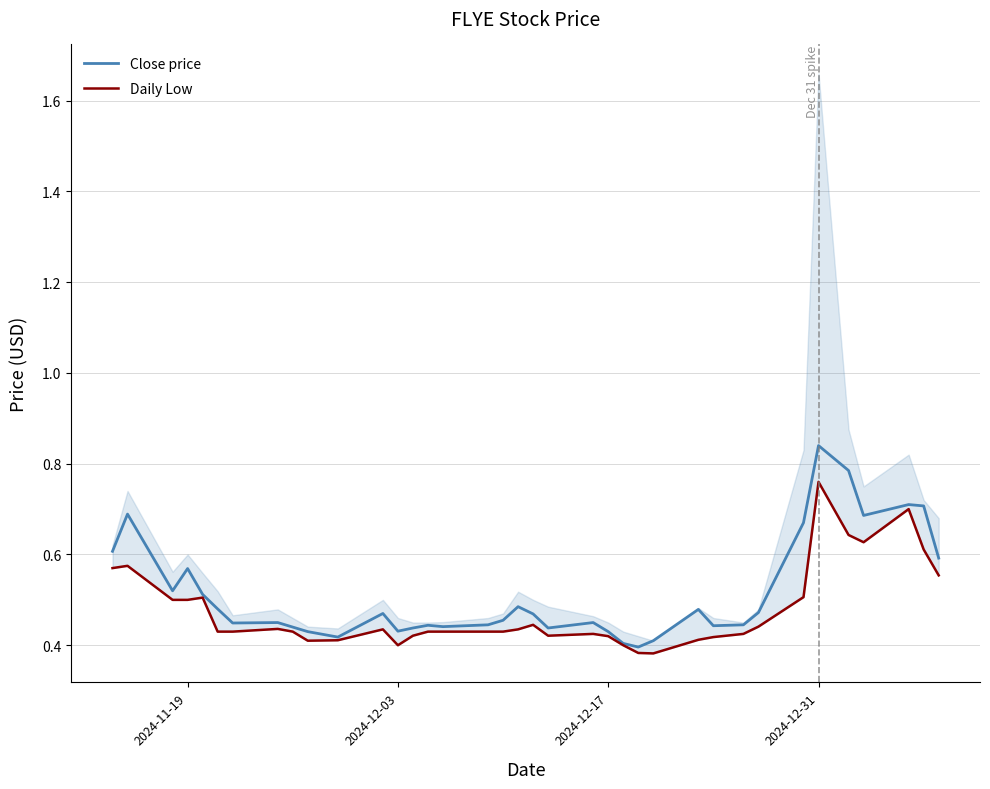

Rank the series by their maximum value, from lowest to highest.

Daily Low, Close price